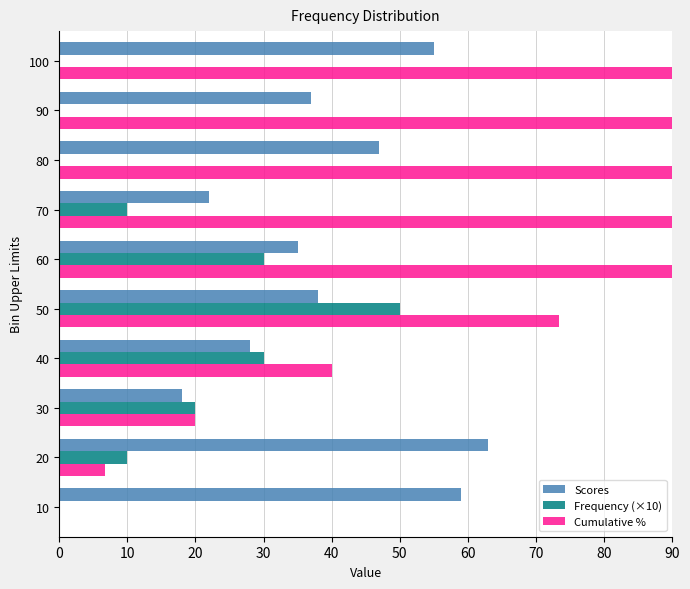

Count the number of data series in this chart.

3